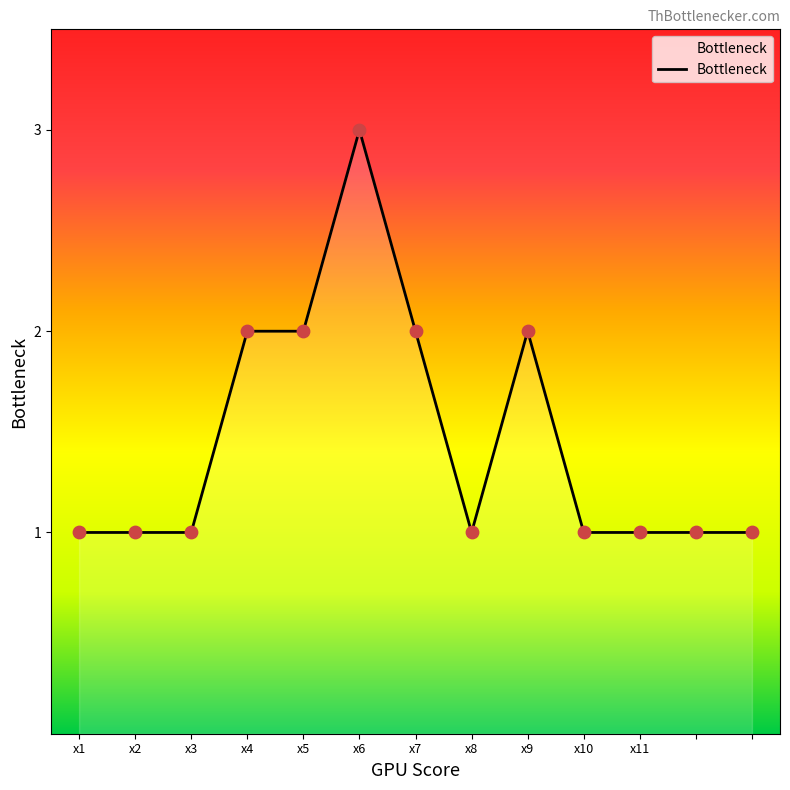

What is the greatest value displayed?

3